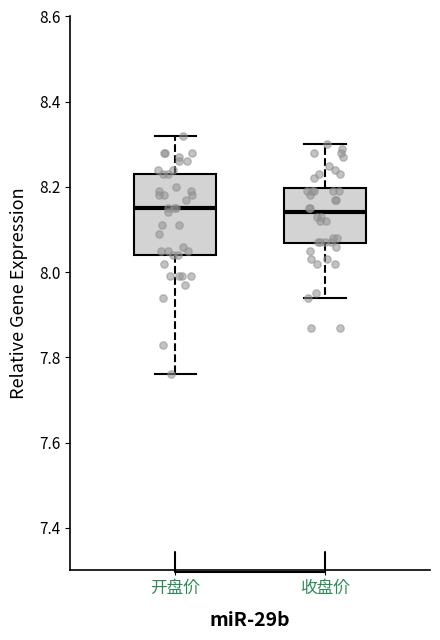

Comparing the boxes themselves (not the whiskers), which one is the tallest?

开盘价